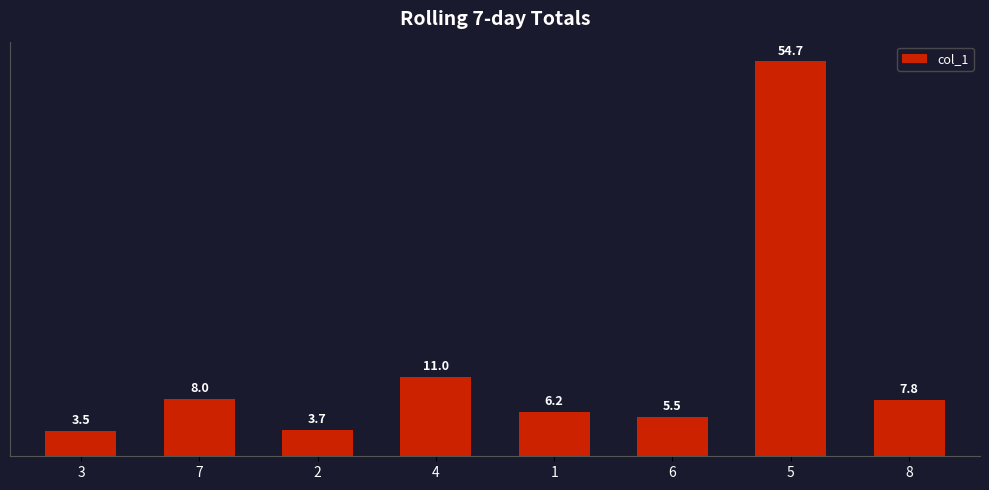

Where is the data nearest to the value 29?

4